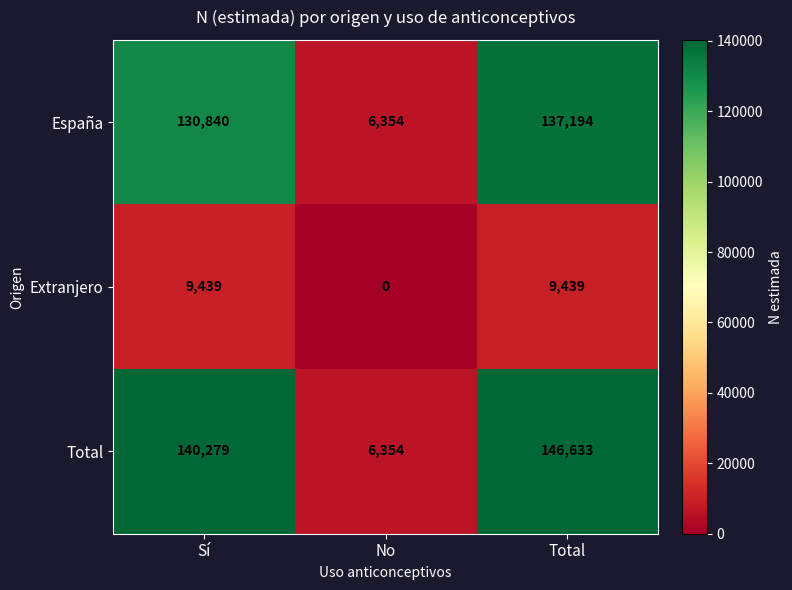

At which category does the chart reach its minimum across all series?

No